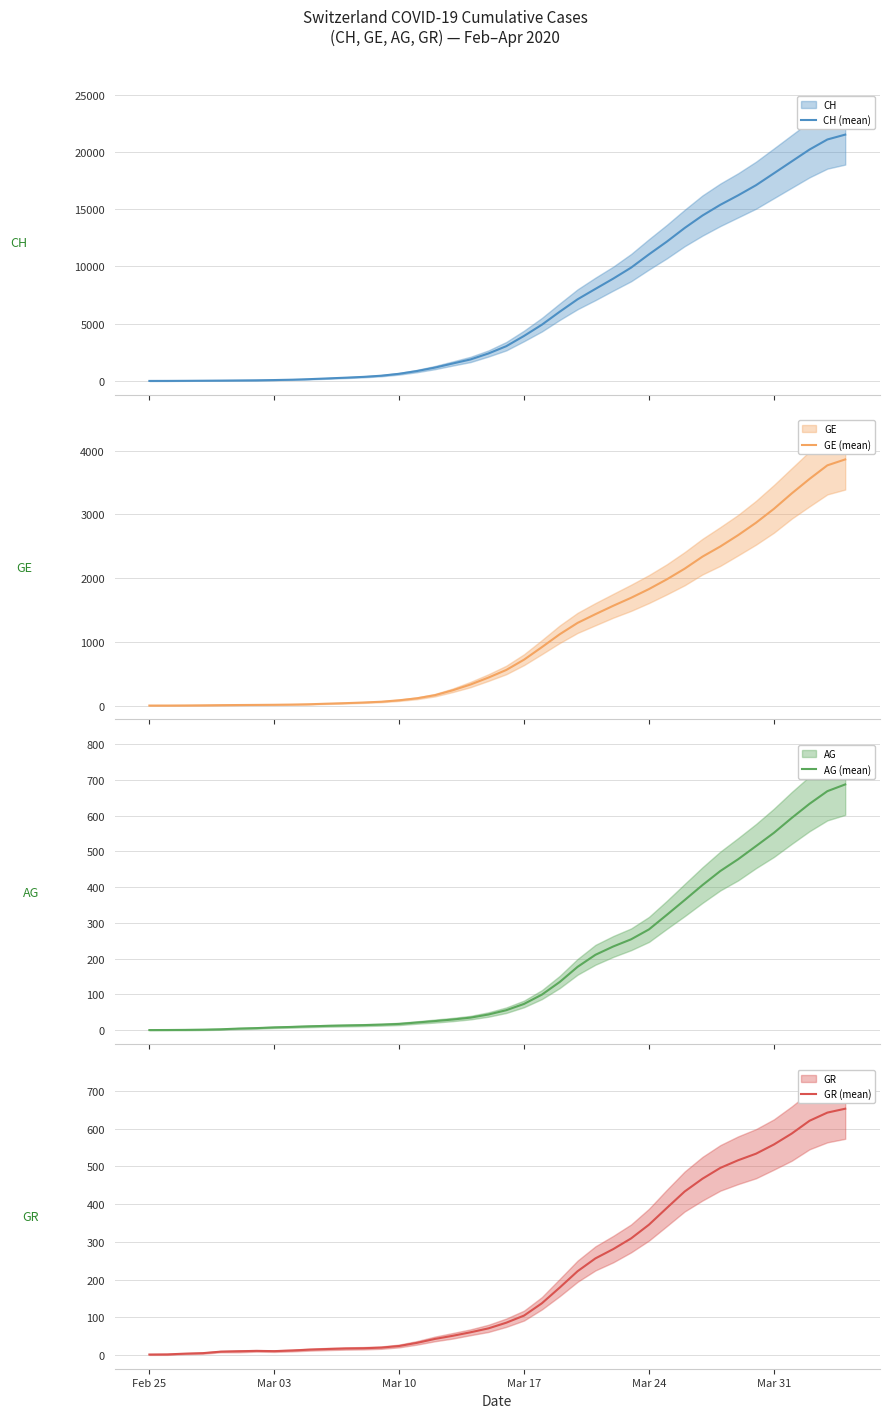

What is the sum of all GE (mean) values?

44853.7